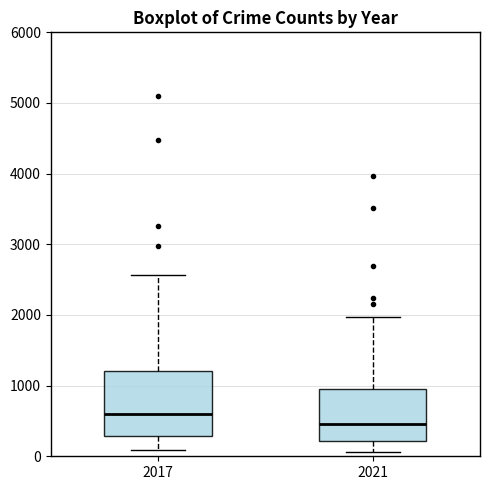

Reading left to right, read every box against the y-axis: the position of its median line, the range the box covers, and the ends of its whiskers. The values are not printed on the chart, so give them approximately, as read against the axis.

2017: median 600, box 300 to 1200, whiskers 100 to 2600
2021: median 500, box 200 to 1000, whiskers 100 to 2000